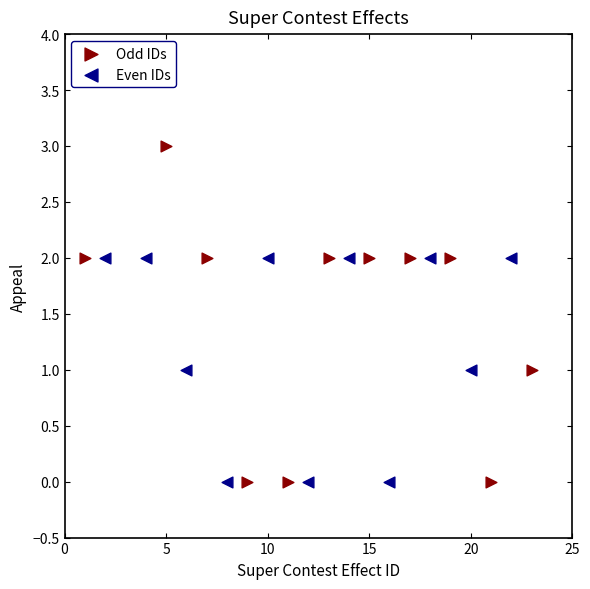

Which series reaches the maximum Y coordinate?

Odd IDs